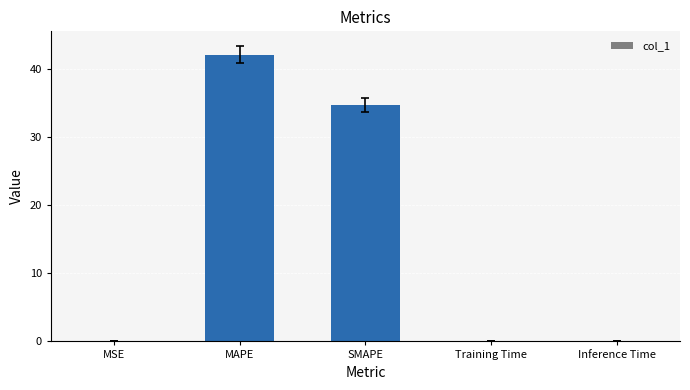

Which has a higher value, SMAPE or MSE?

SMAPE